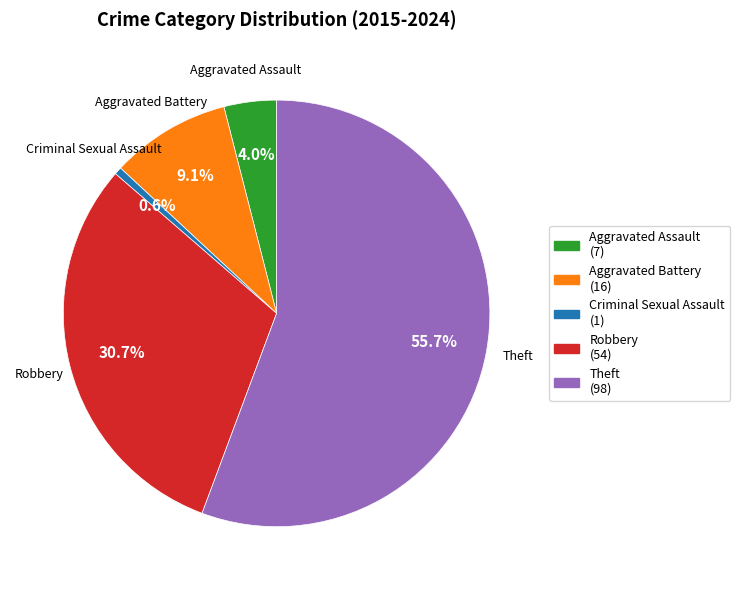

What percentage is the Aggravated Assault slice, to the nearest percent?

4%